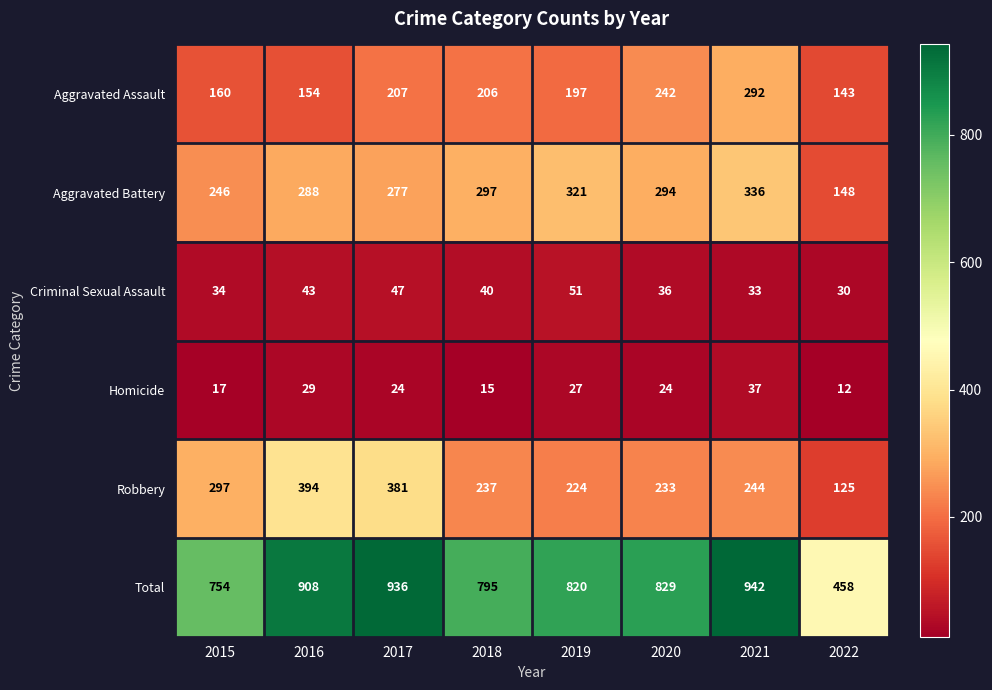

What is the total value across all series at 2015?

1508